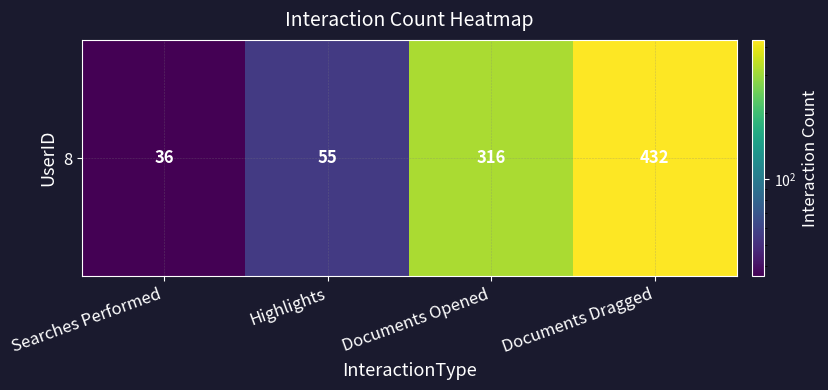

Reading right to left, extract all data points from this chart.

432	316	55	36